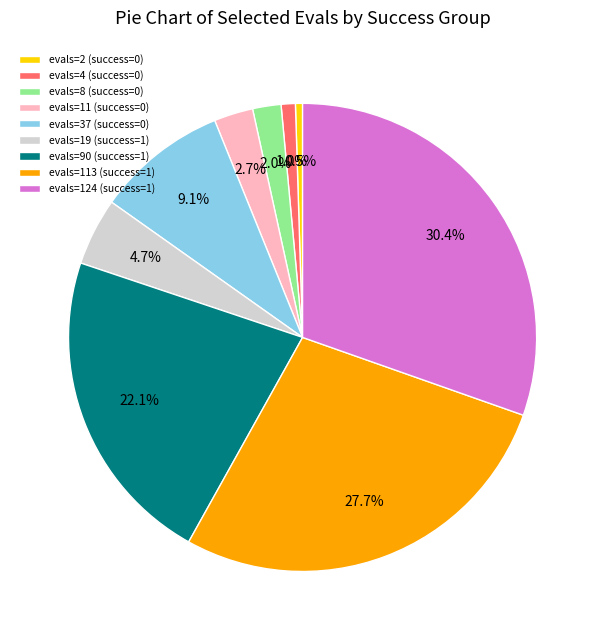

Between evals=37 (success=0) and evals=90 (success=1), which is larger?

evals=90 (success=1)